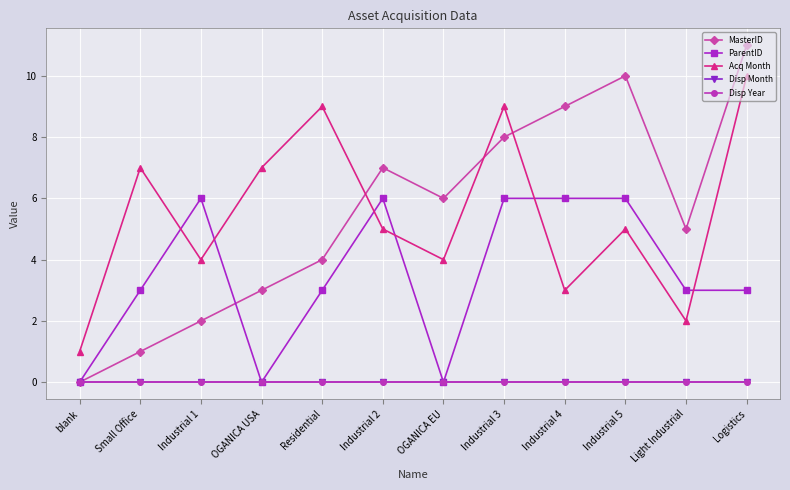

Does the chart have visible grid lines?

Yes